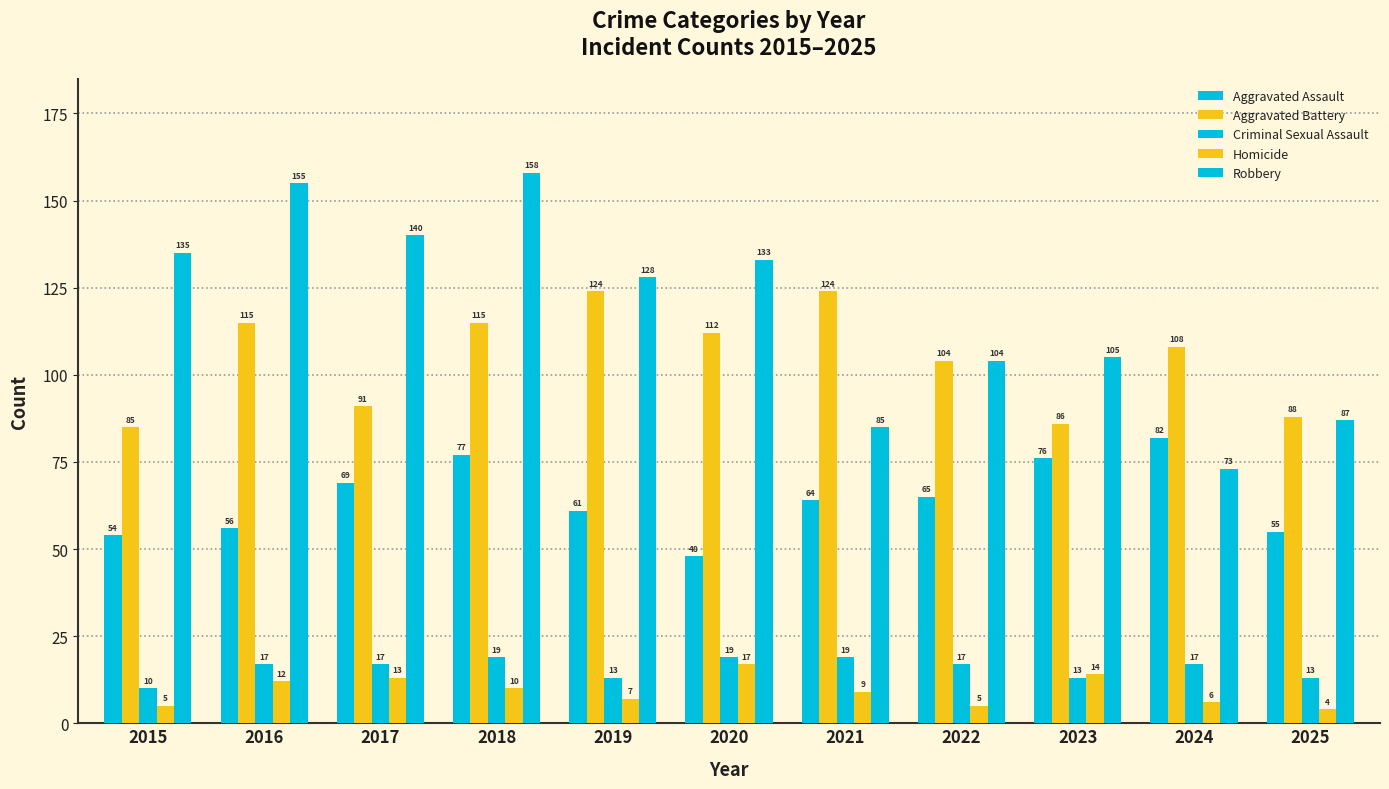

List the labels in order of Aggravated Battery value, smallest first.

2015, 2023, 2025, 2017, 2022, 2024, 2020, 2016, 2018, 2019, 2021